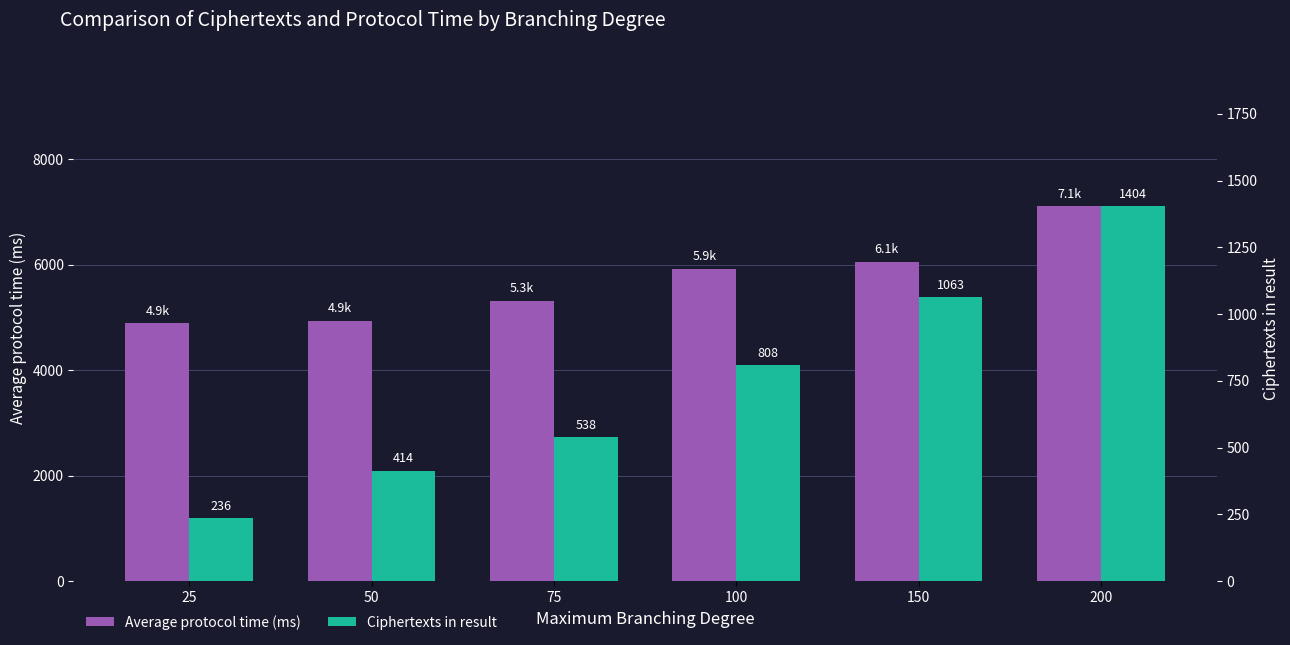

What is the total value across all series at 50?

5355.0